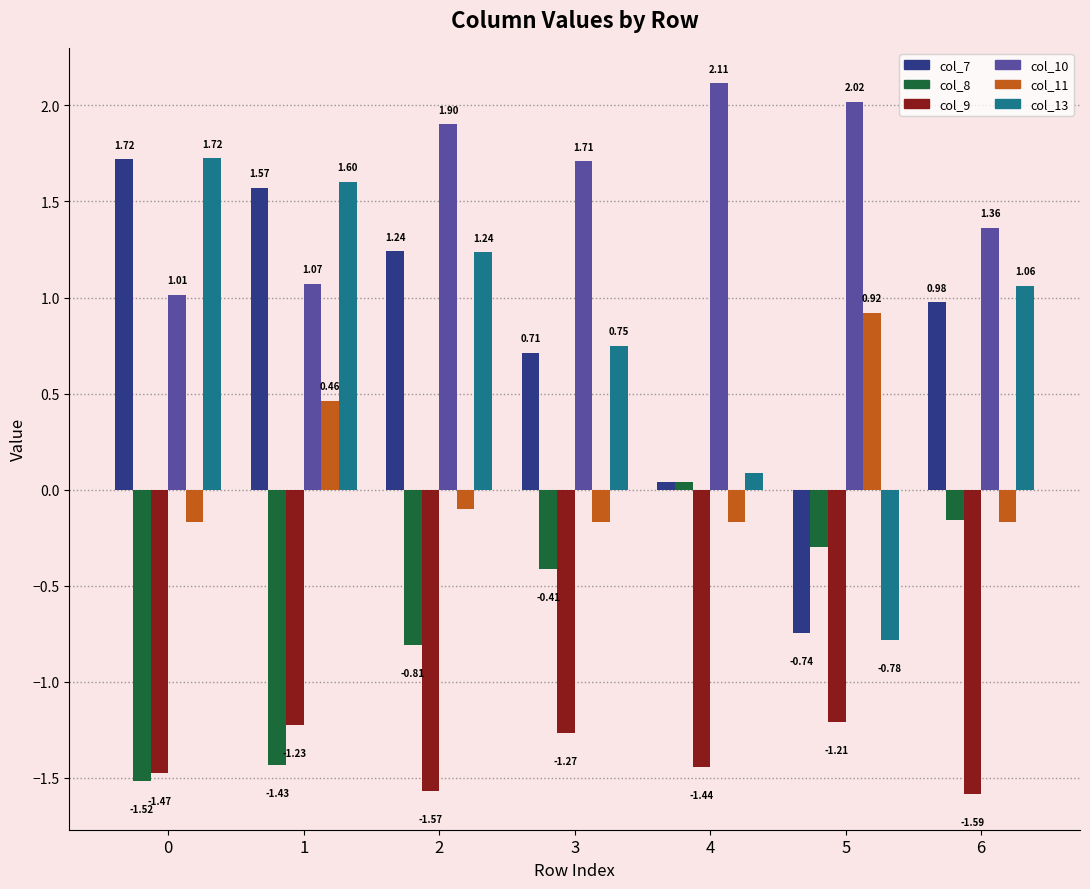

What is the sum of all col_8 values?

-4.6